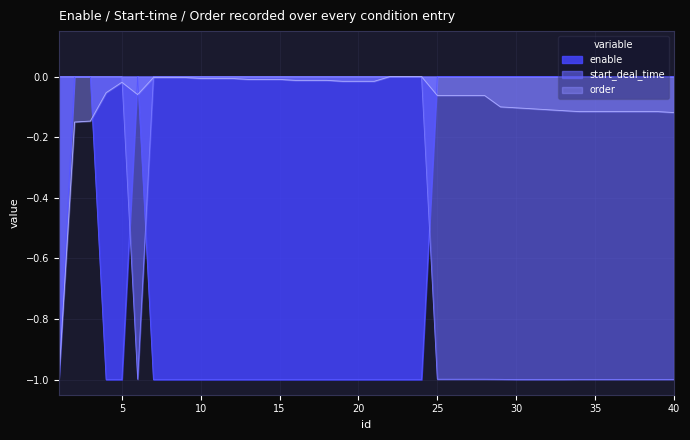

Rank the series at 17 from lowest to highest value.

enable, order, start_deal_time